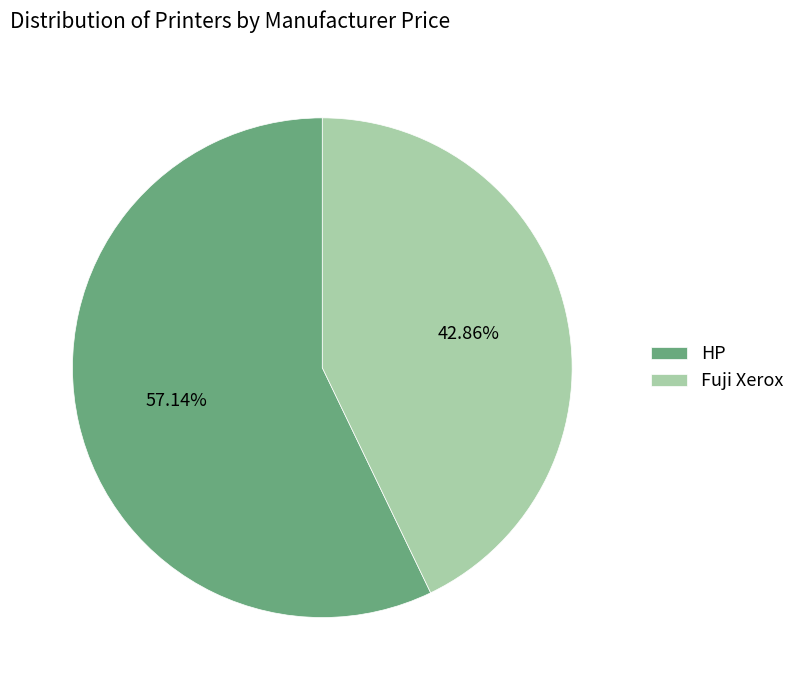

To the nearest percent, what portion does HP represent?

57%